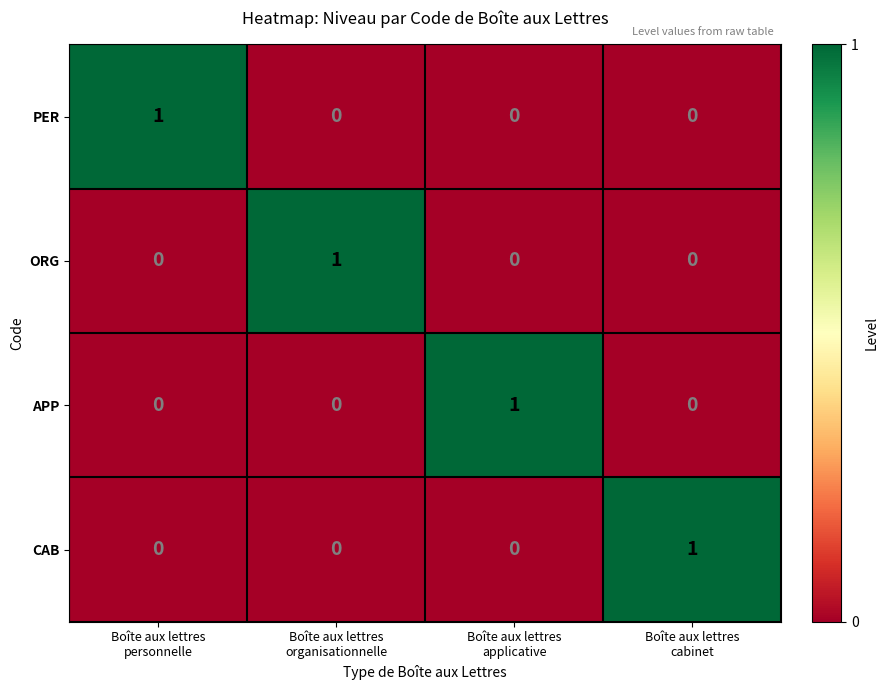

How many values in APP are above zero?

1